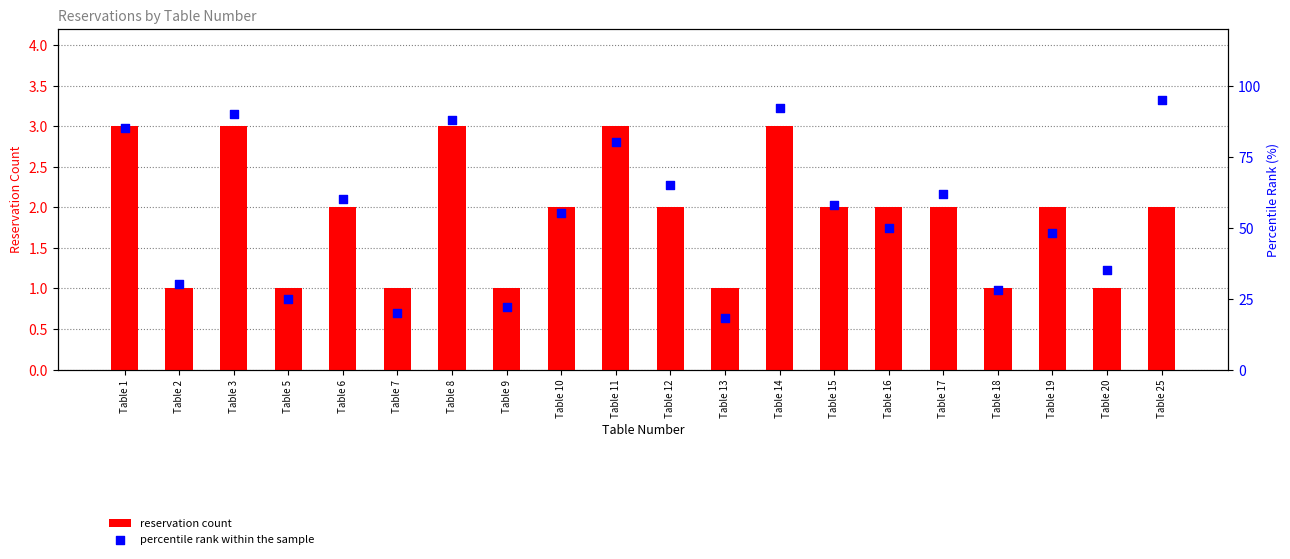

Which series has the largest total across all categories?

percentile rank within the sample